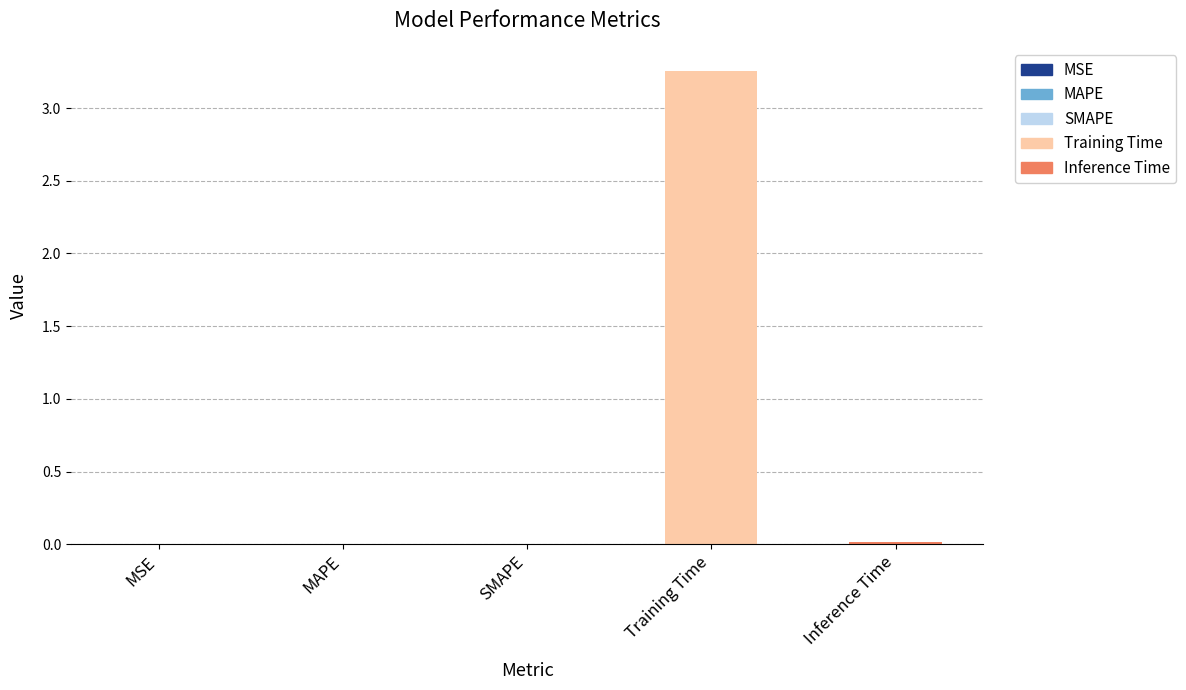

Which has a higher value, Inference Time or Training Time?

Training Time